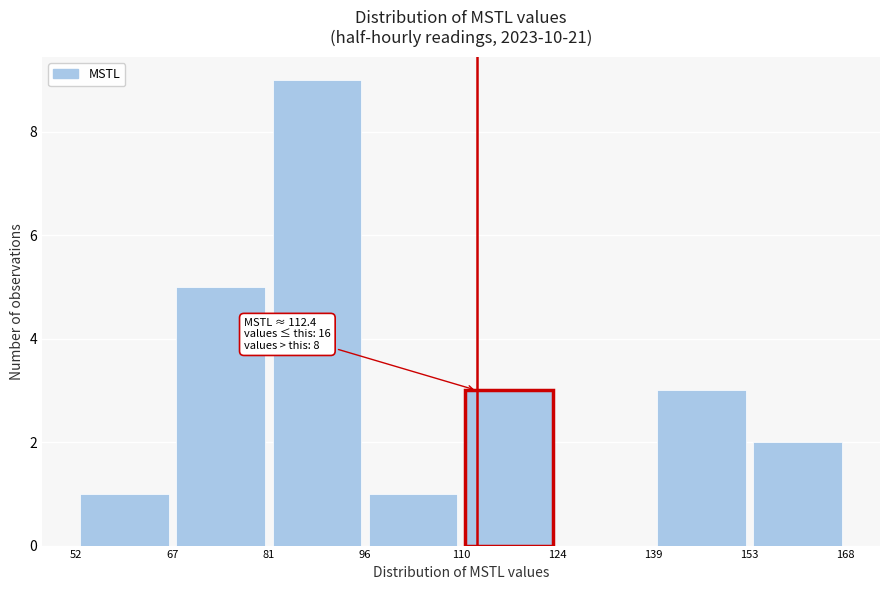

Over which range of the x-axis is the bar tallest?

81 to 96